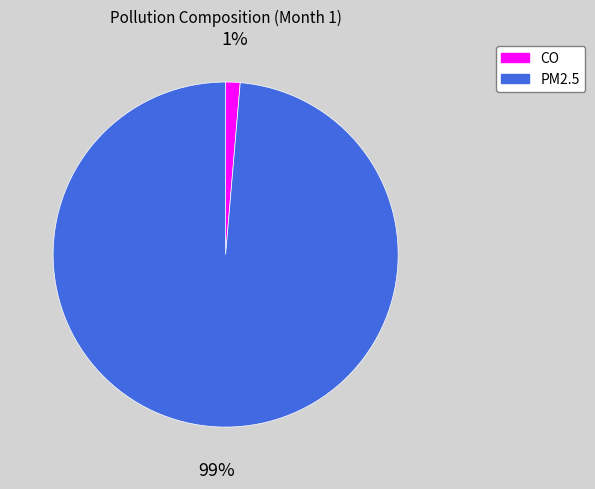

To the nearest percent, what is the combined percentage of PM2.5 and CO?

100%